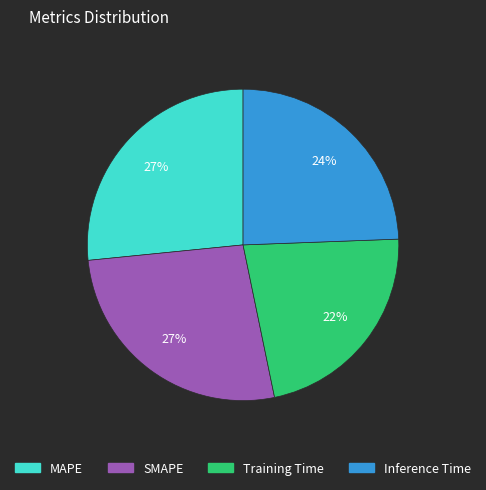

Do MAPE and Inference Time together represent more than half of the pie?

Yes